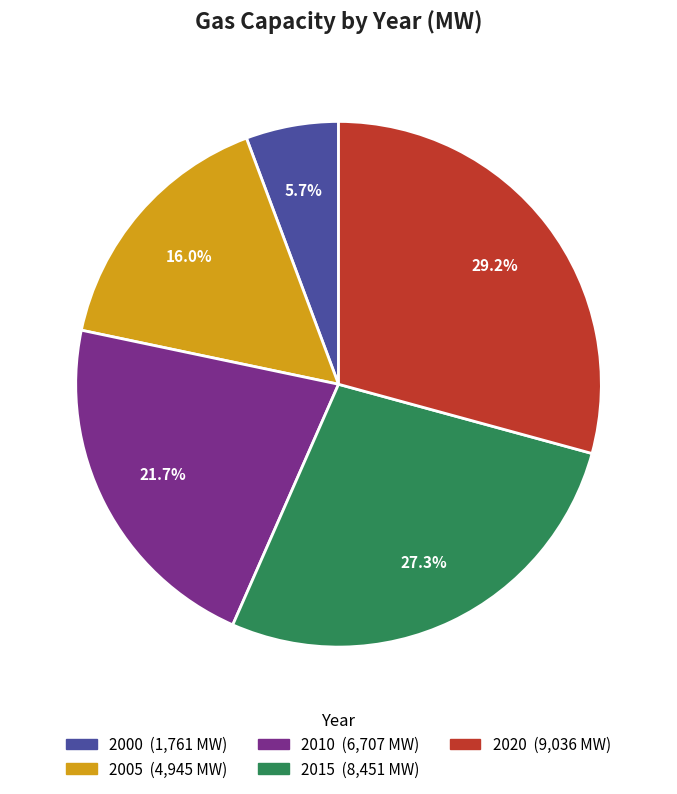

What portion of the pie excludes 2015?

72.7%